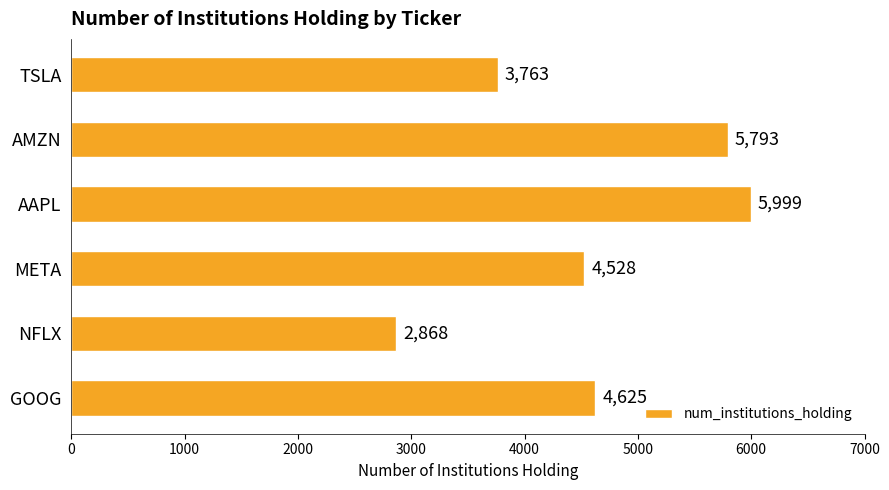

What is the maximum value shown in the chart?

5999